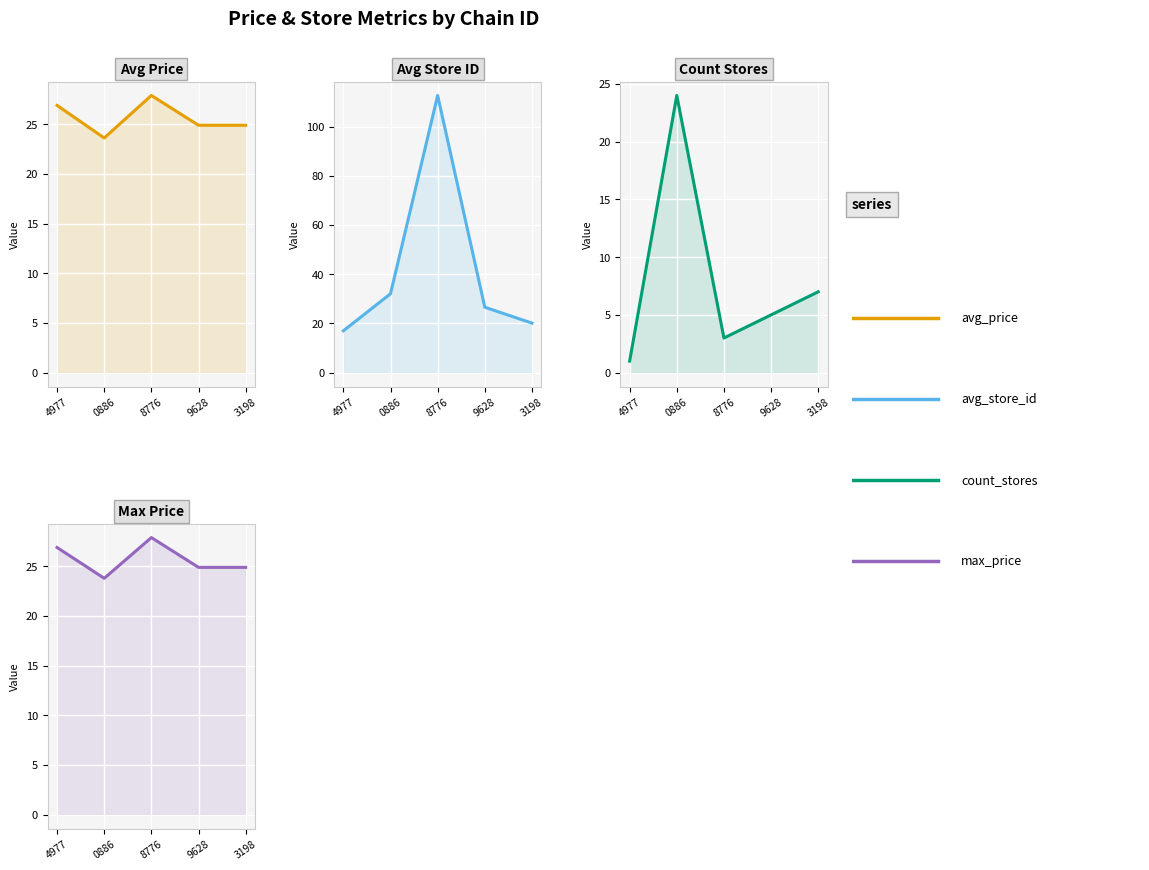

What are all the series names shown in the legend?

avg_price, avg_store_id, count_stores, max_price